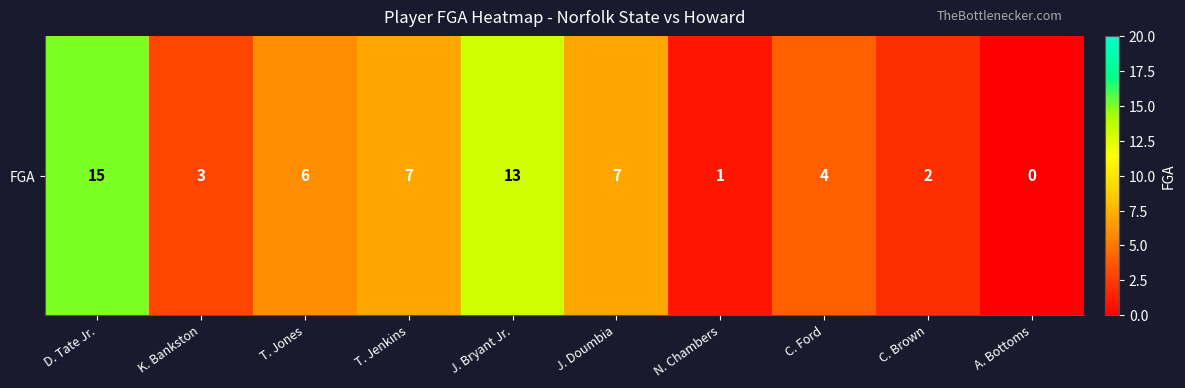

List the labels in order of value, largest first.

D. Tate Jr., J. Bryant Jr., T. Jenkins, J. Doumbia, T. Jones, C. Ford, K. Bankston, C. Brown, N. Chambers, A. Bottoms